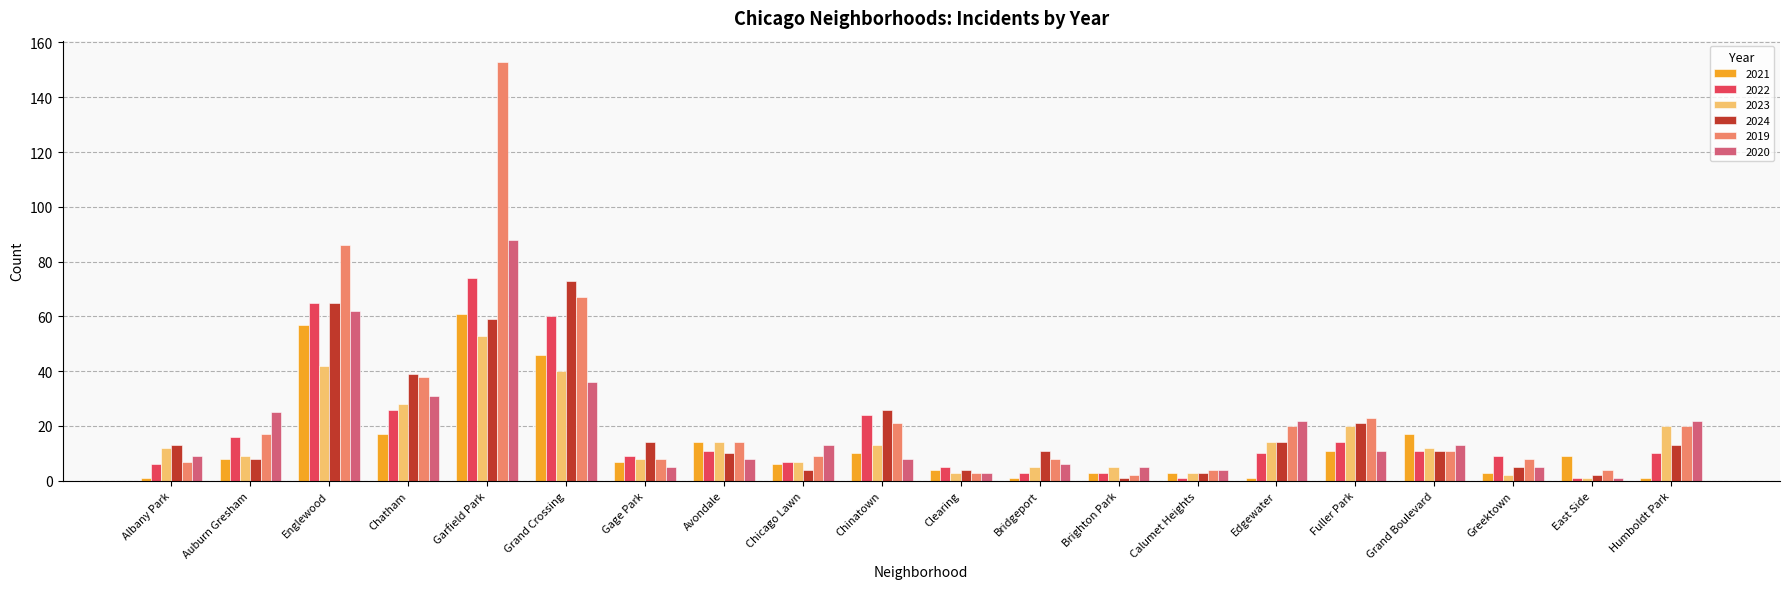

What is the difference between the 2019 values at Chatham and Chicago Lawn?

29